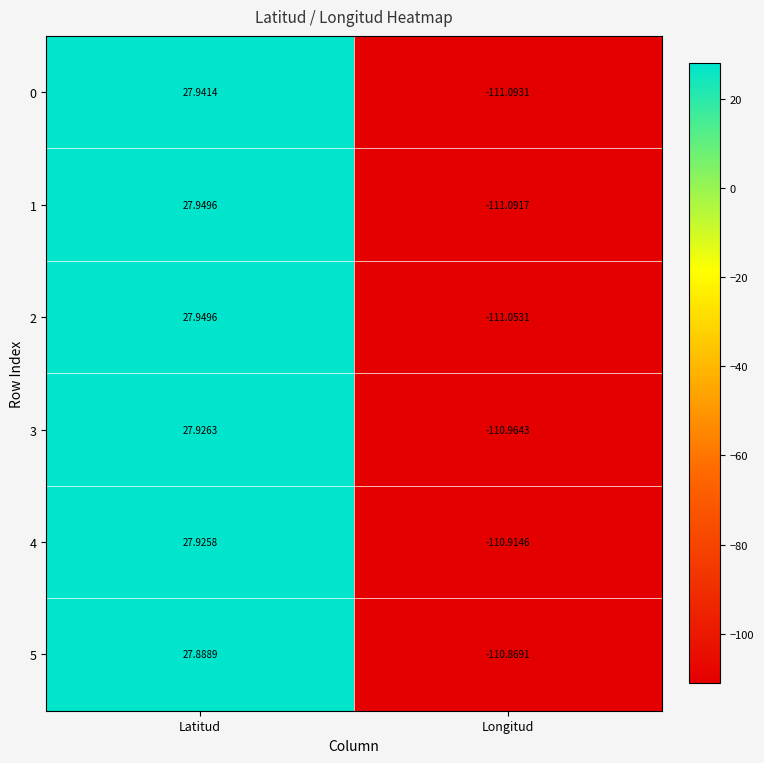

At Longitud, list the series in order from smallest to largest.

0, 1, 2, 3, 4, 5